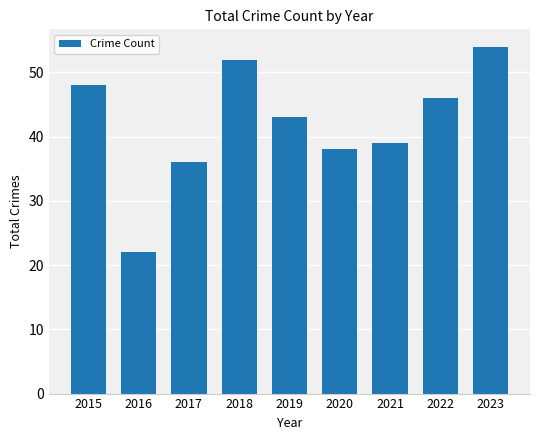

Where does the data first go above 43?

2015